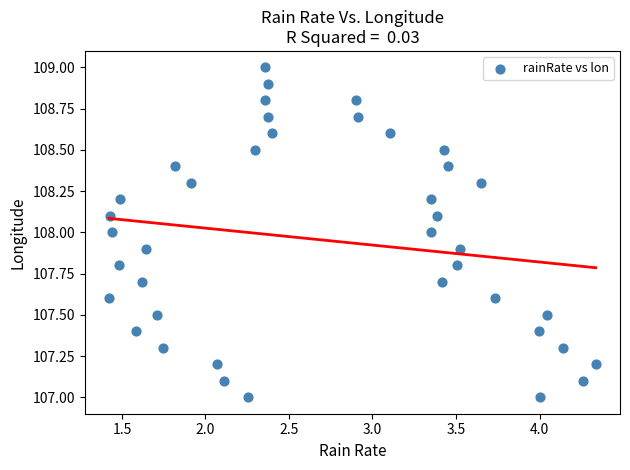

What is the range of Y values (max minus min)?

2.0